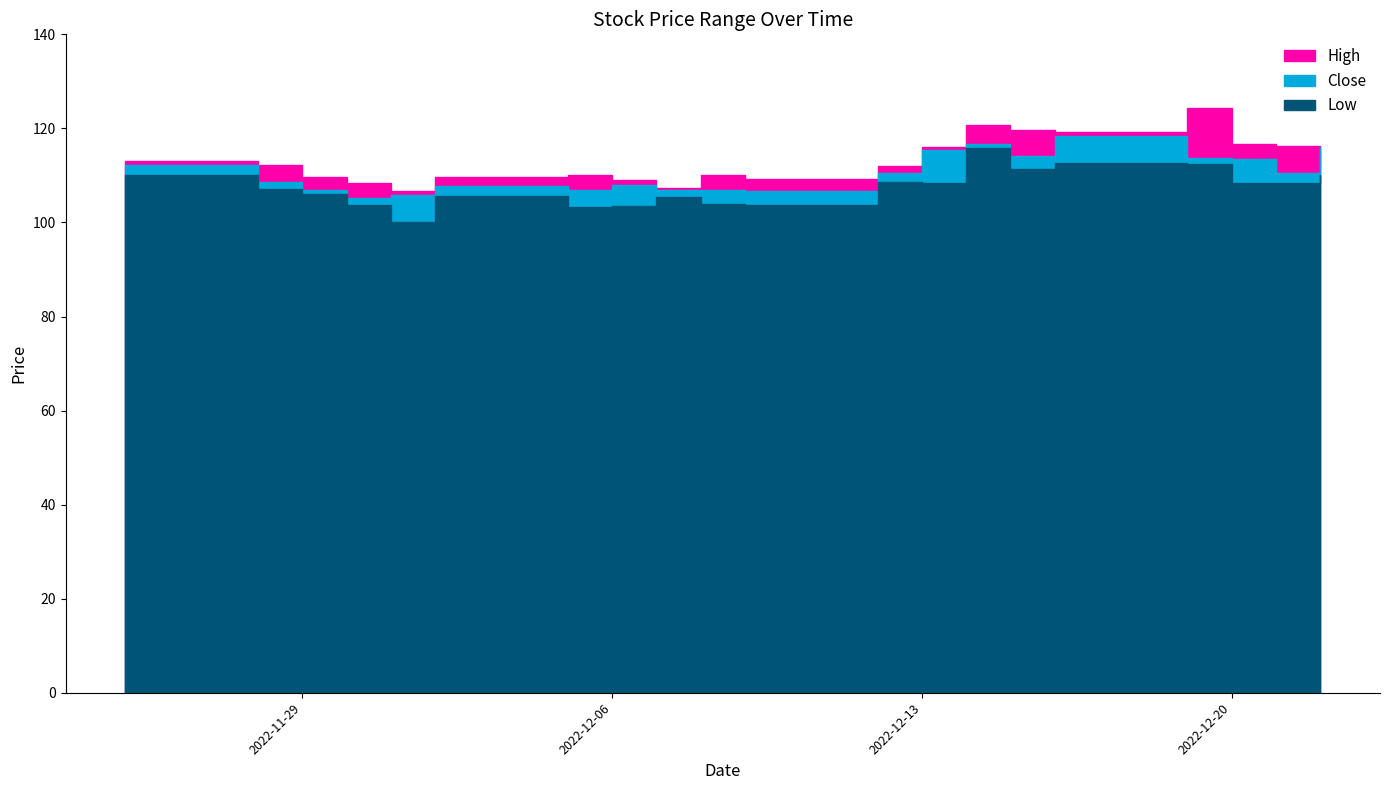

Where is the first local maximum for Close?

2022-12-02